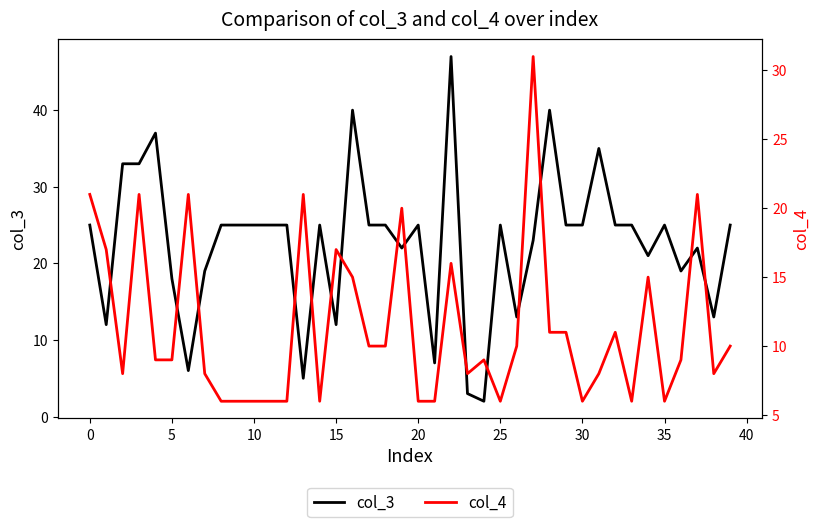

What is the spread (max minus min) of values at 37?

1